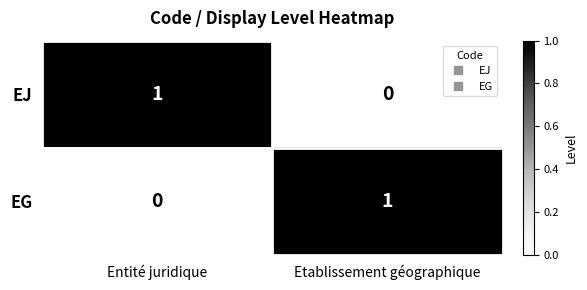

The EG series shows -1 at Entité juridique. True or false?

False